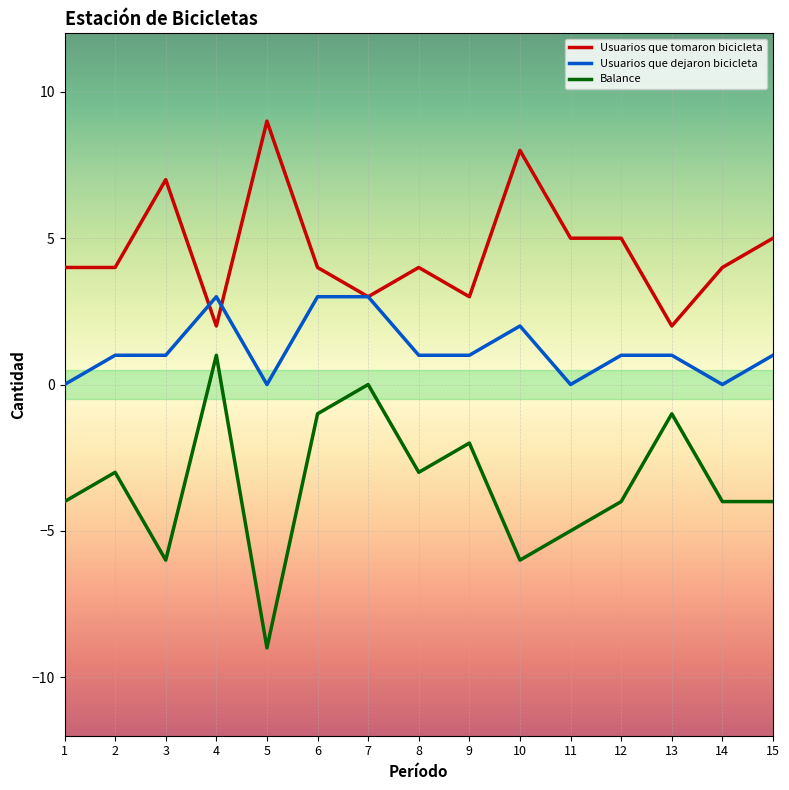

True or false: Balance and Usuarios que dejaron bicicleta cross at least once.

False